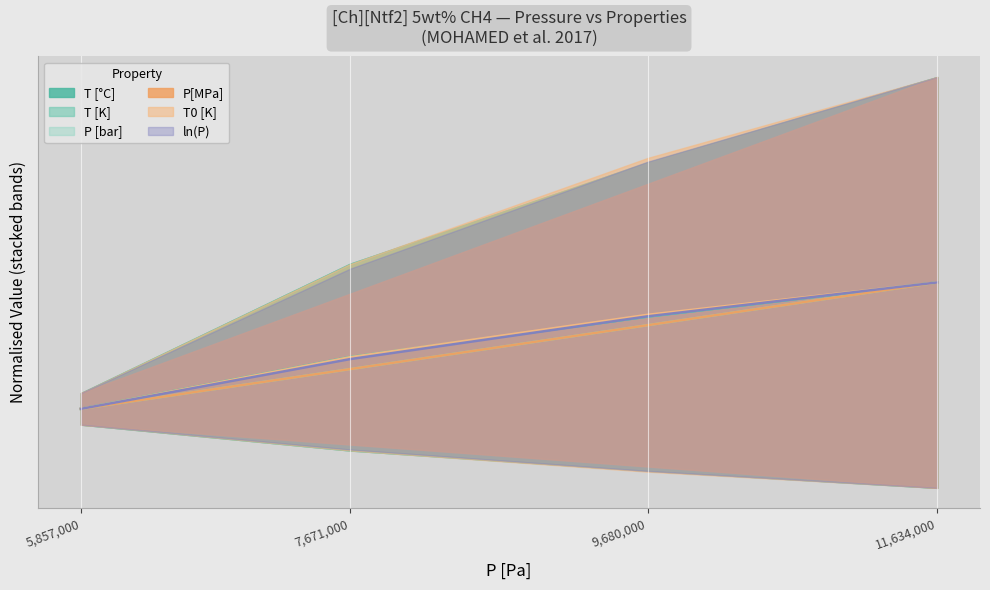

What is the difference between the T [K] values at 11634000 and 7671000?

0.1